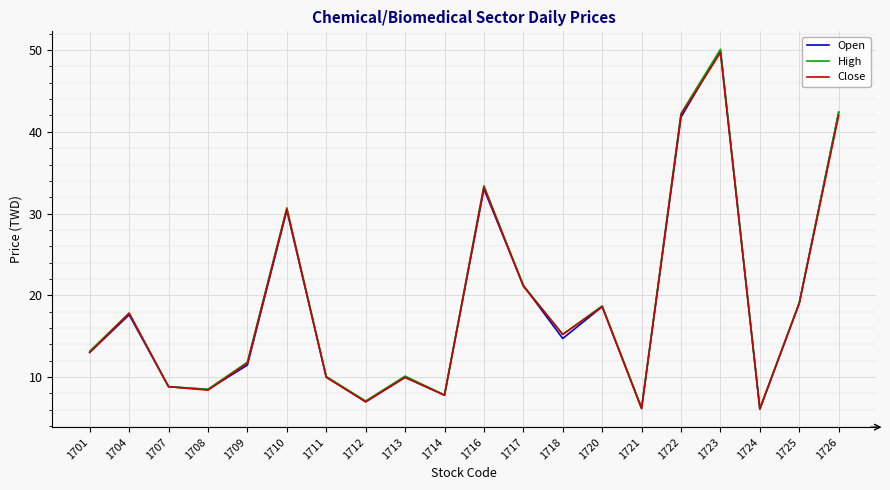

At which label does Open first exceed 14?

1704